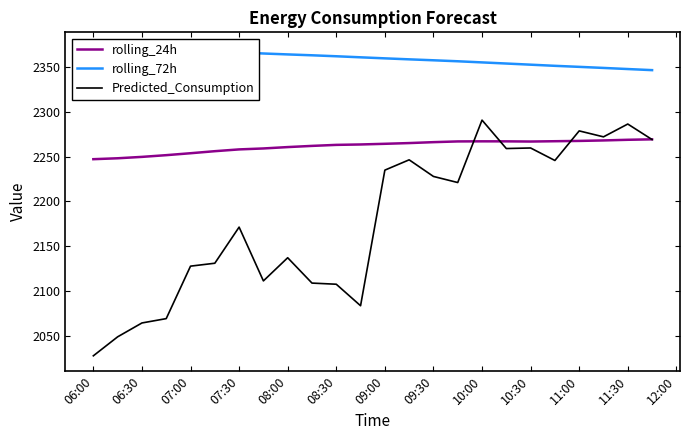

True or false: Predicted_Consumption has a value of 460.5 at 09:30.

False